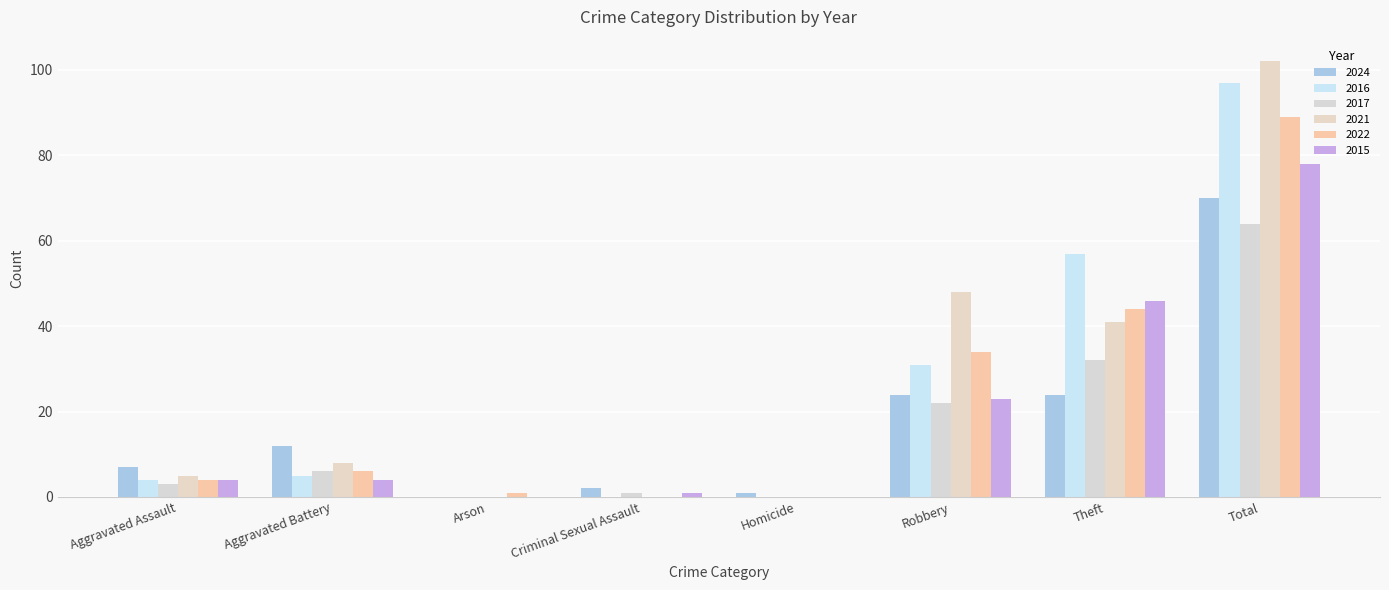

What position from the left is Criminal Sexual Assault?

4